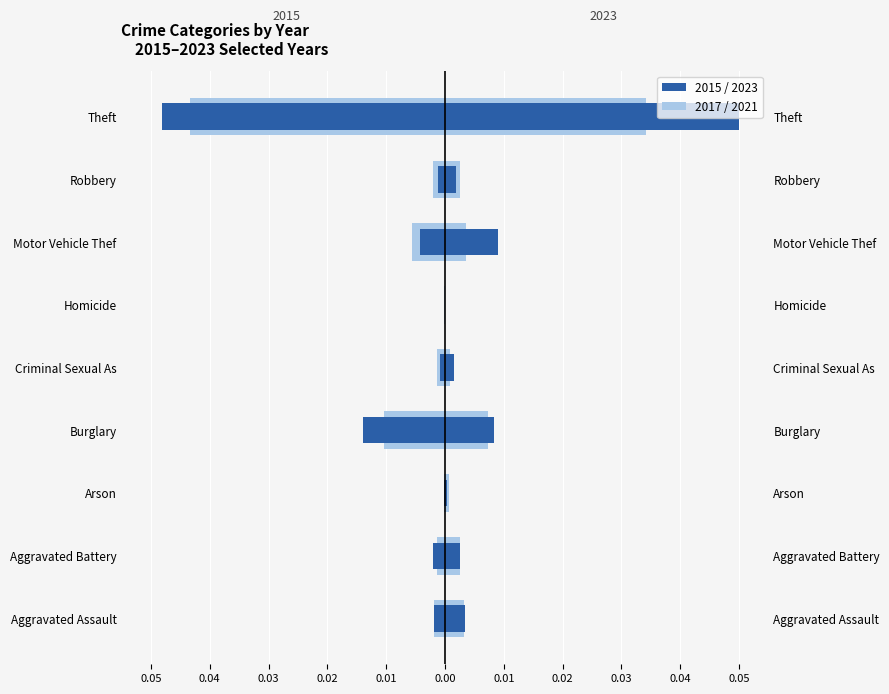

Is it true that 2019 equals 0.0 at Motor Vehicle Thef?

False